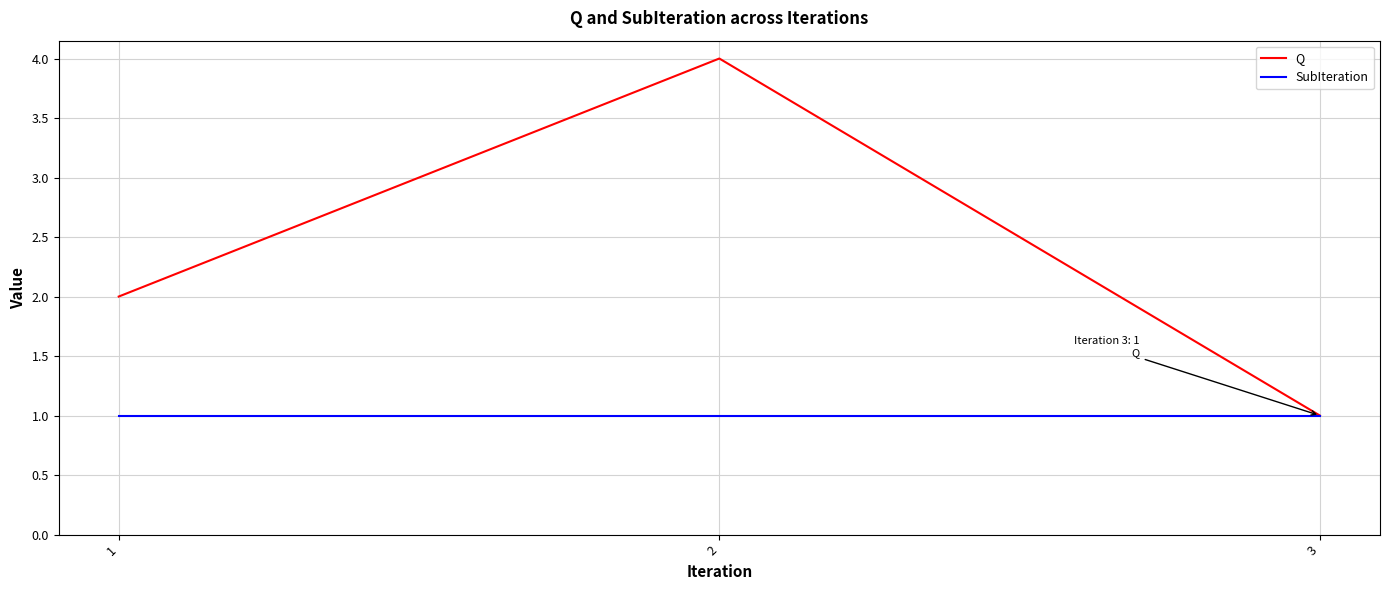

What is the highest value of the SubIteration series?

1